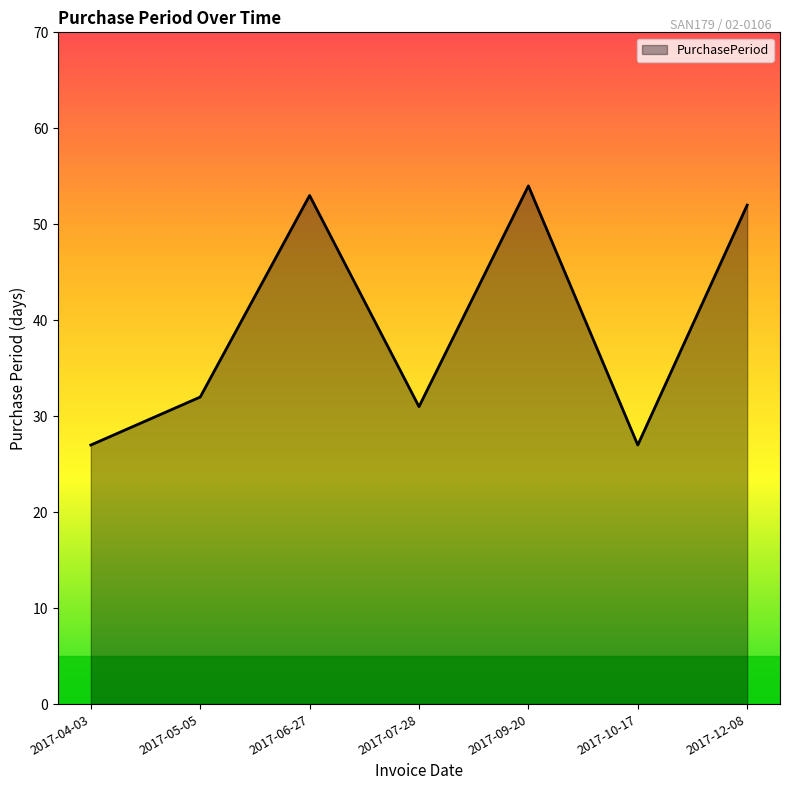

What is the average value?

39